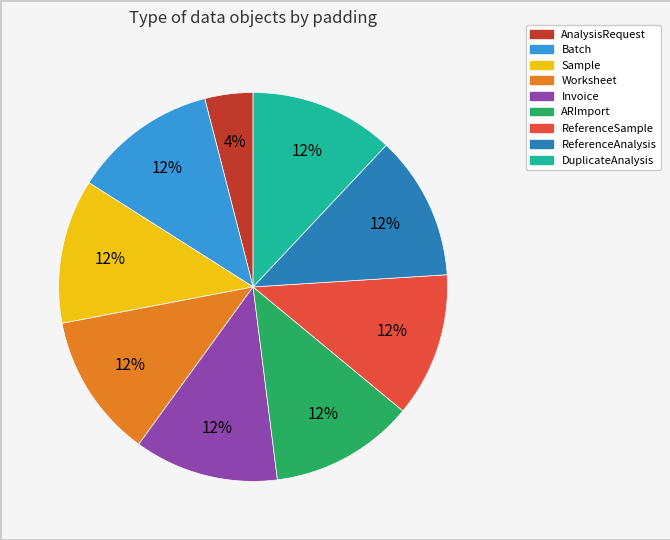

What percentage is the ARImport slice, to the nearest percent?

12%